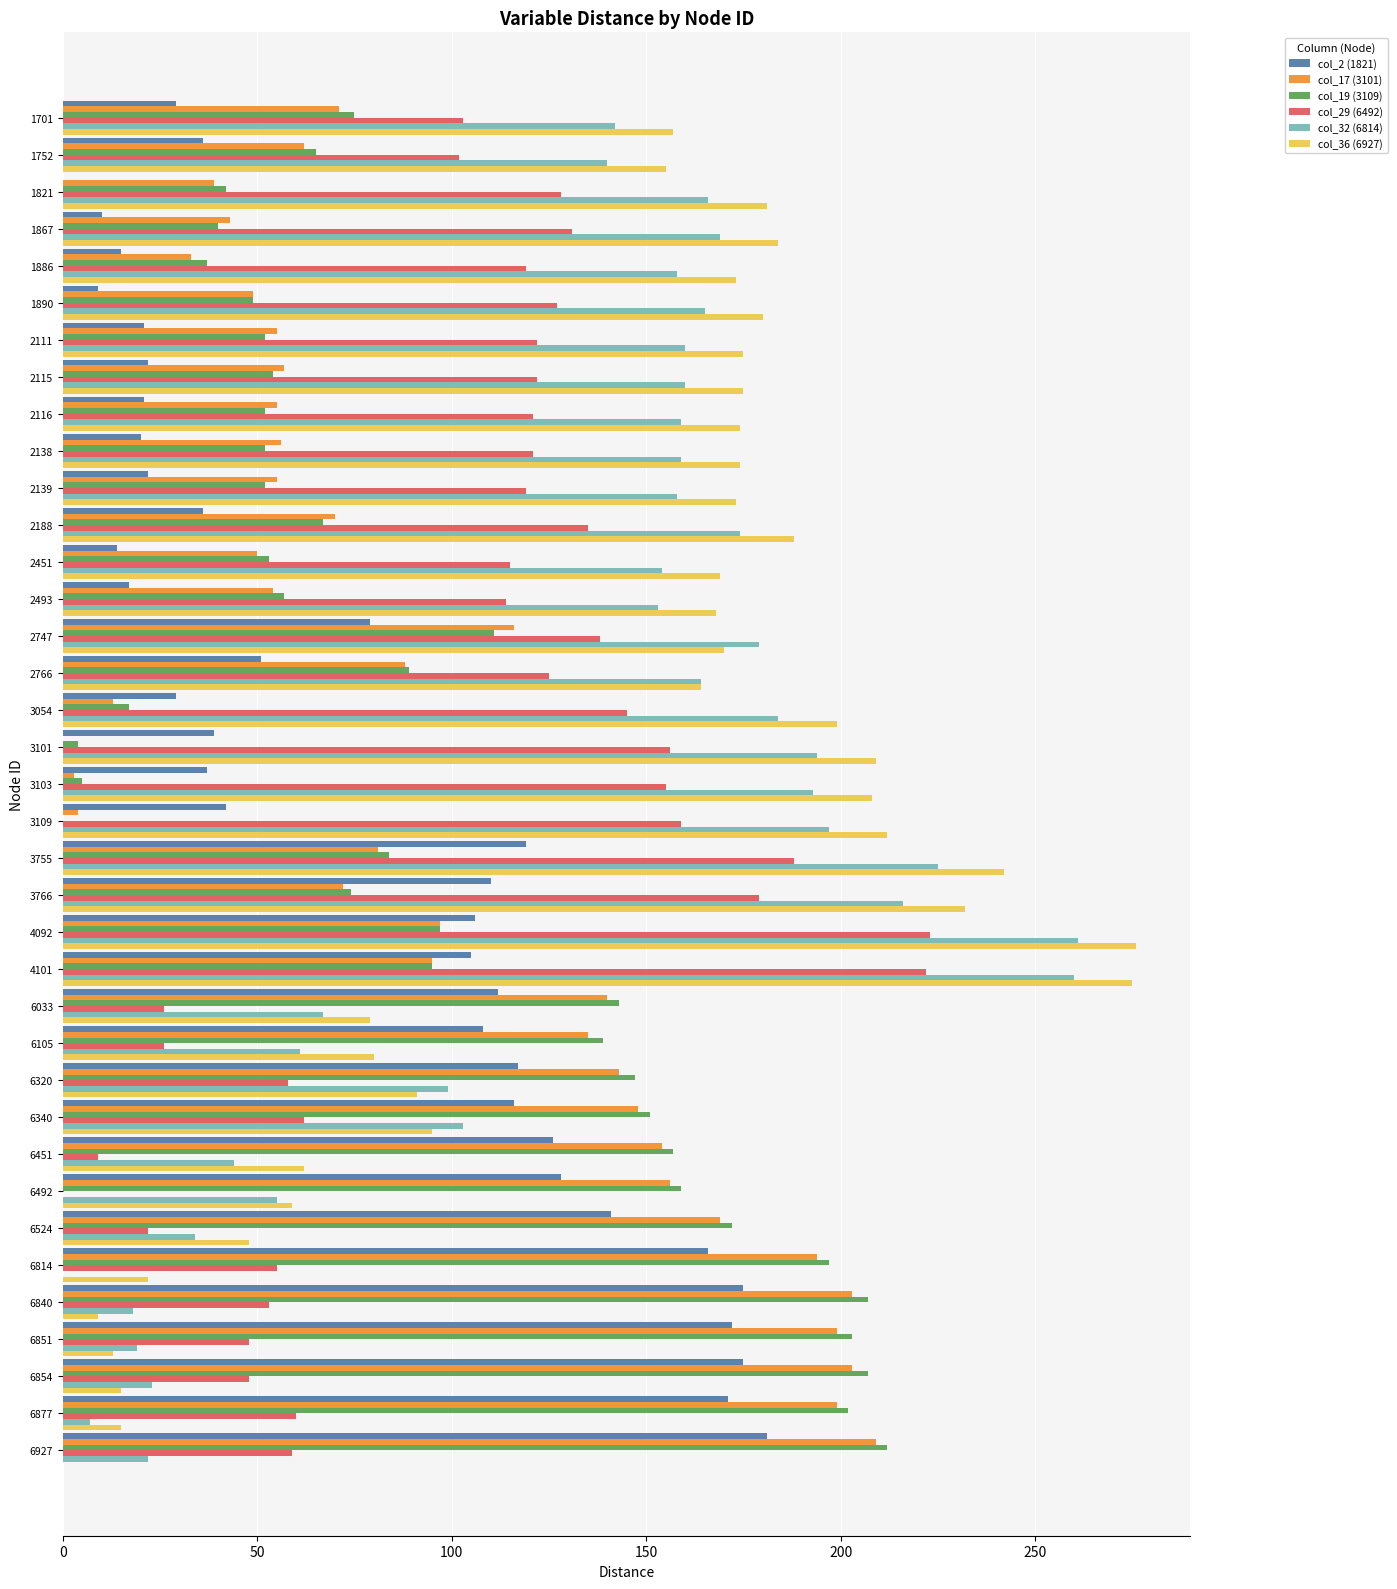

How many values in col_17 (3101) are above zero?

36